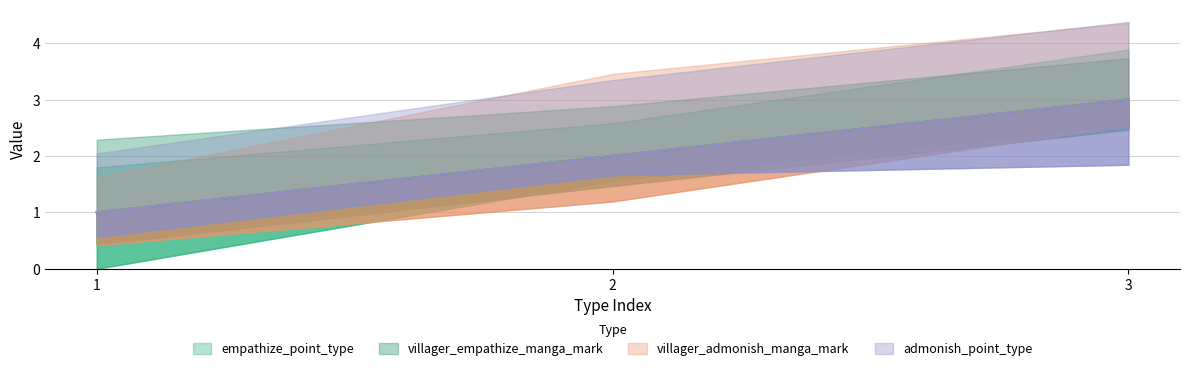

What is the minimum value for villager_empathize_manga_mark?

1